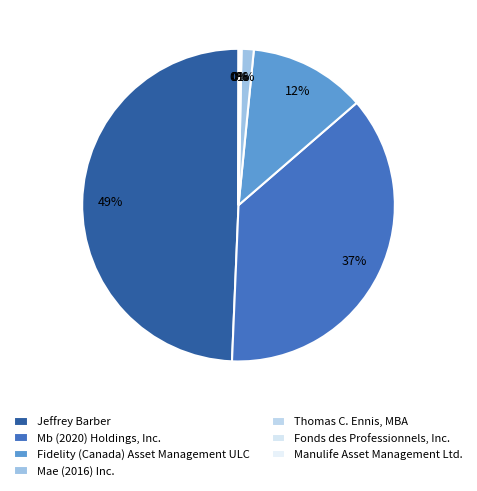

Which category has the biggest portion of the pie?

Jeffrey Barber